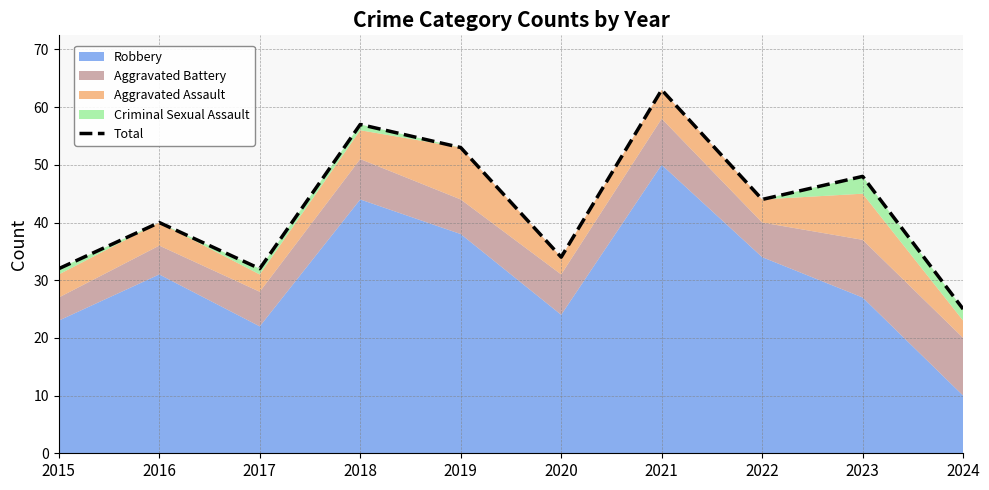

Where is the first local maximum?

2016